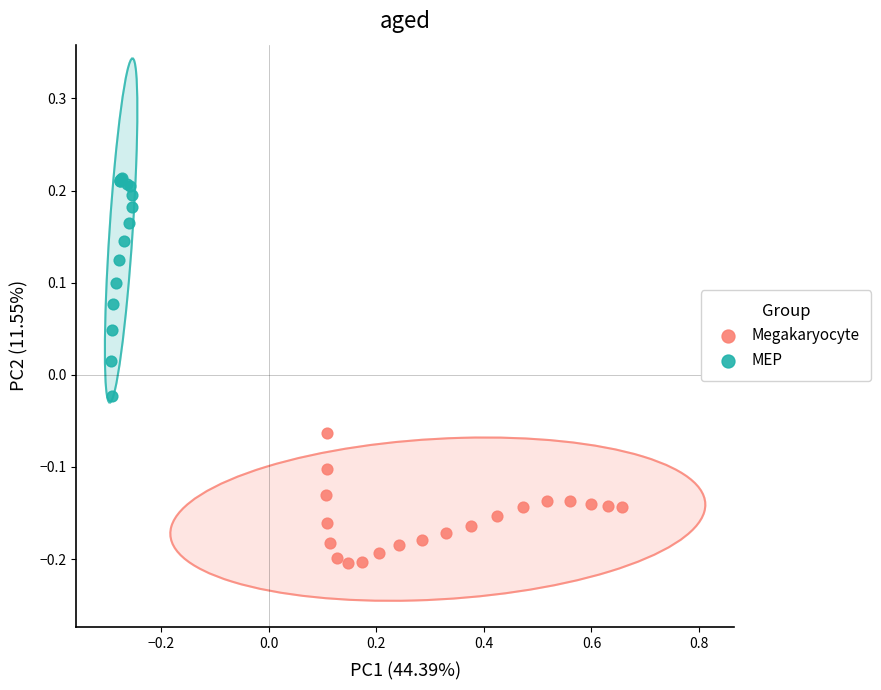

Which series reaches the minimum Y coordinate?

Megakaryocyte